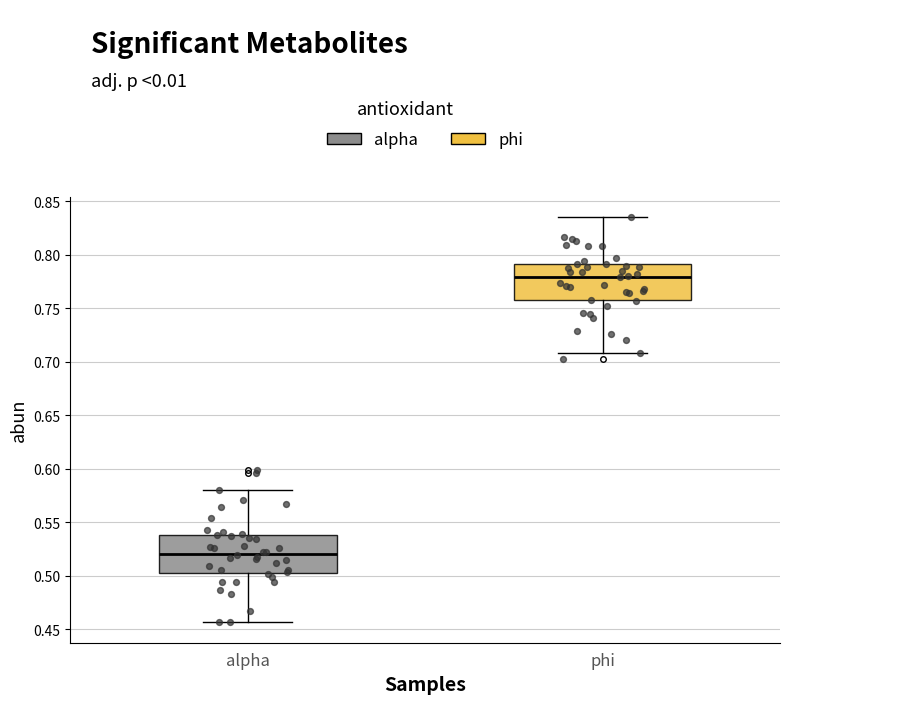

Which box's median line is the lowest?

alpha